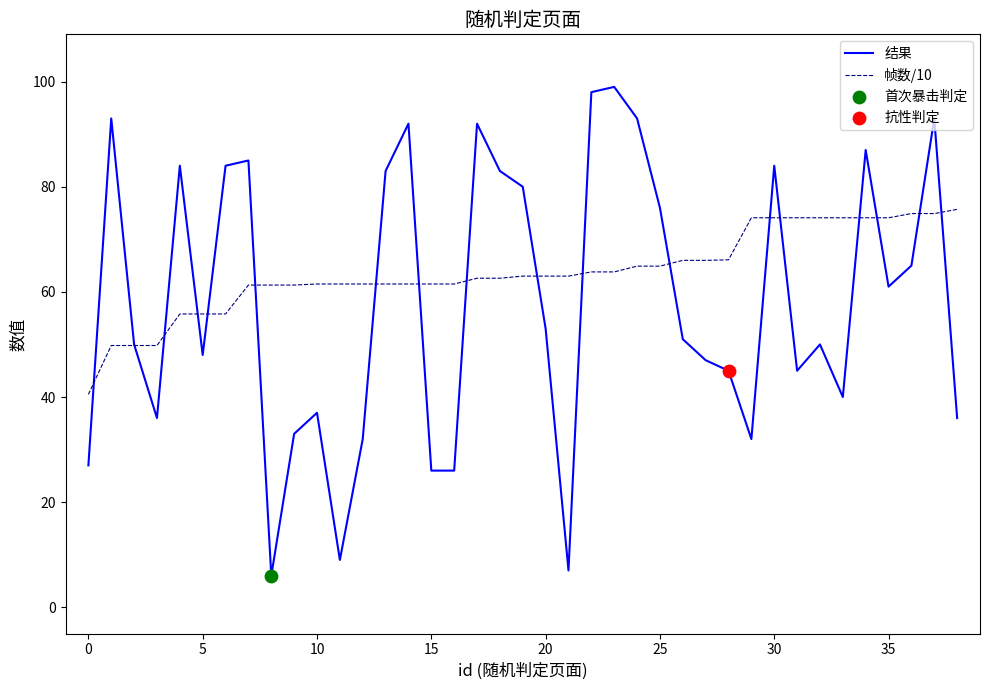

Which series has the largest range (max minus min)?

结果